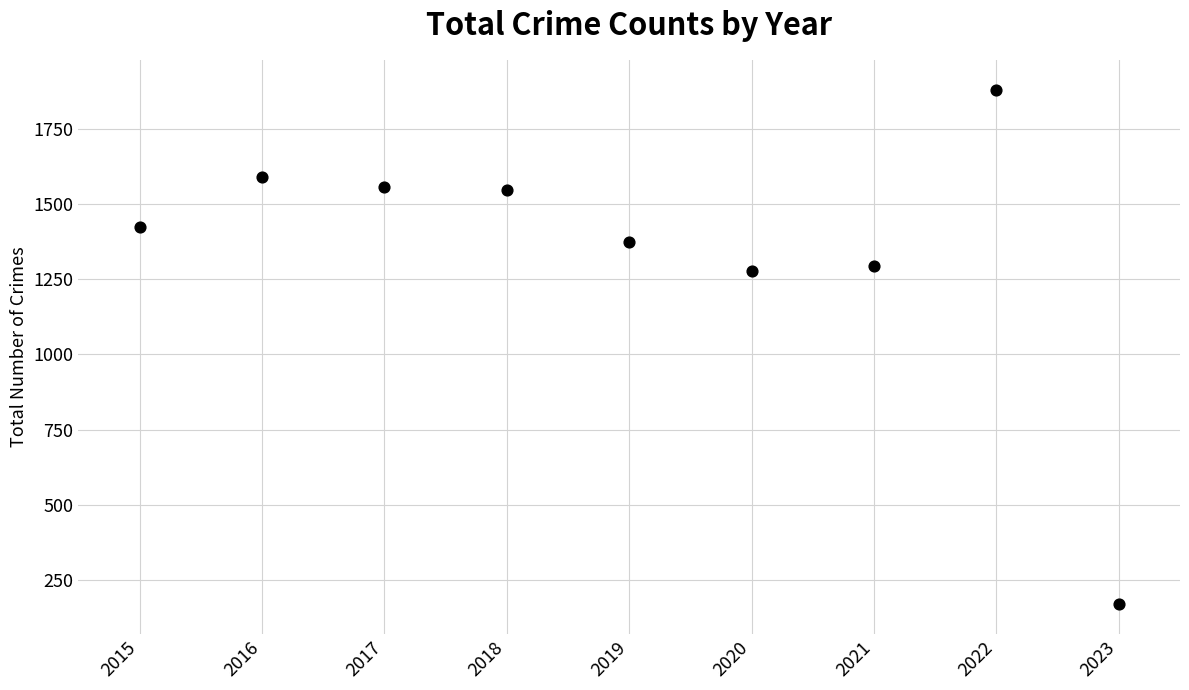

What is the range of Y values (max minus min)?

1709